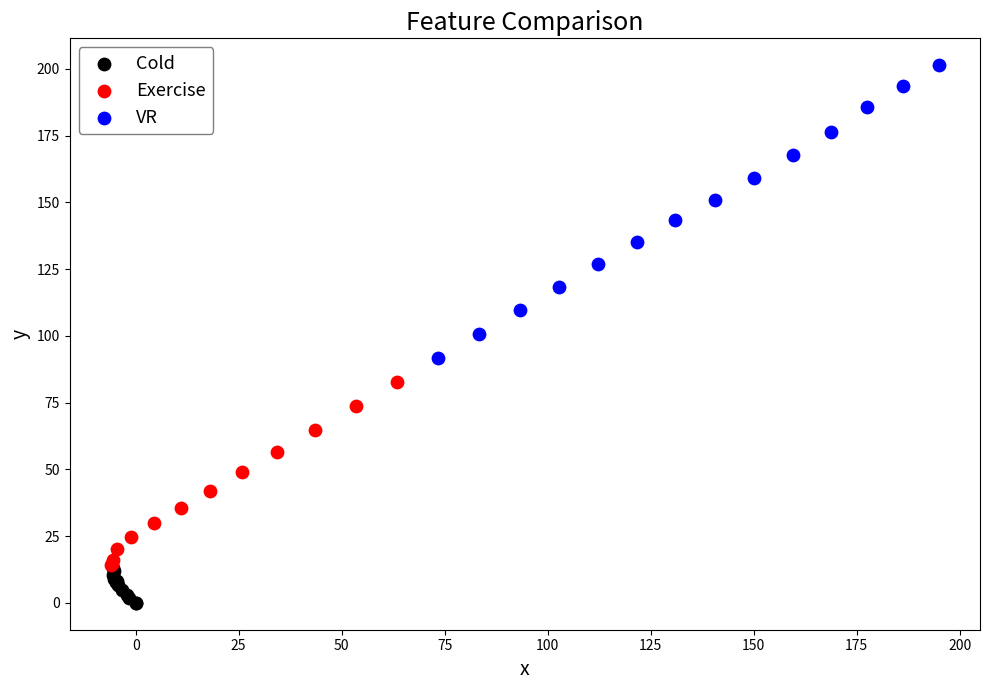

Which series has the widest spread of Y values?

VR